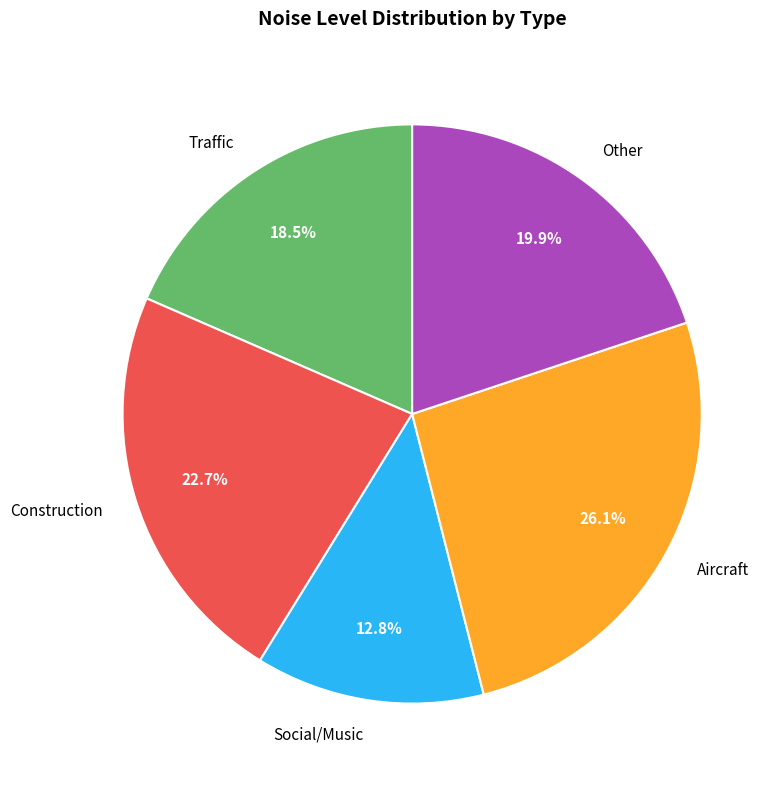

Which slice is the largest?

Aircraft